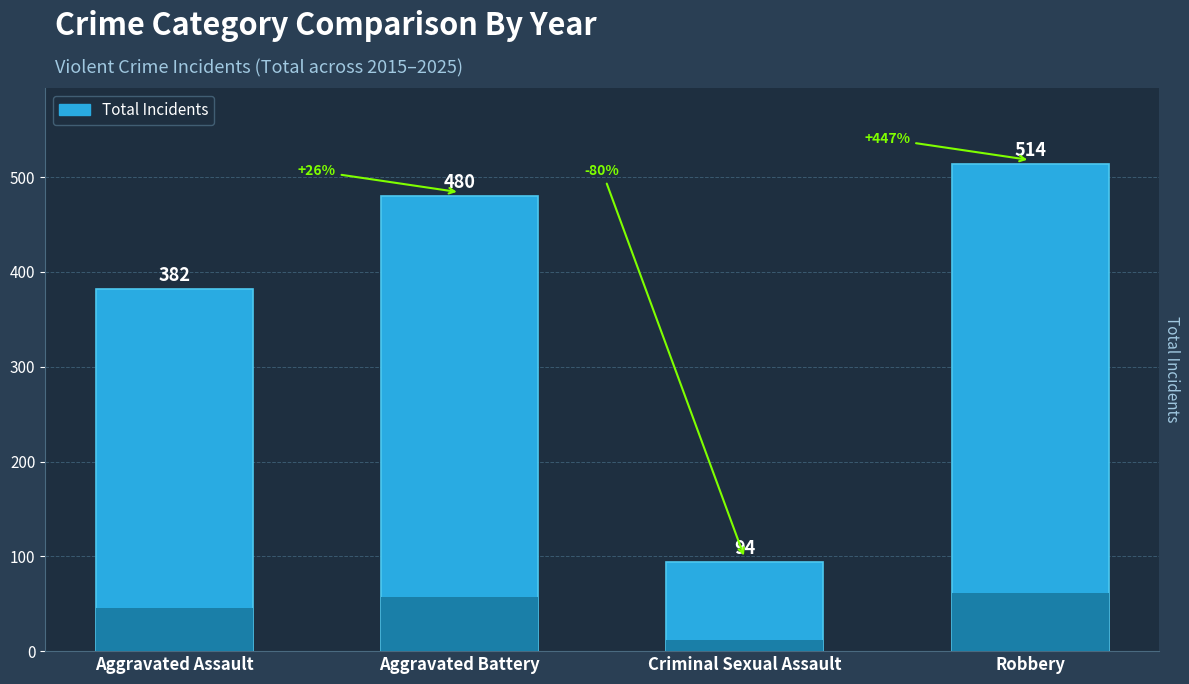

The chart shows a value of 542 at Aggravated Assault. True or false?

False